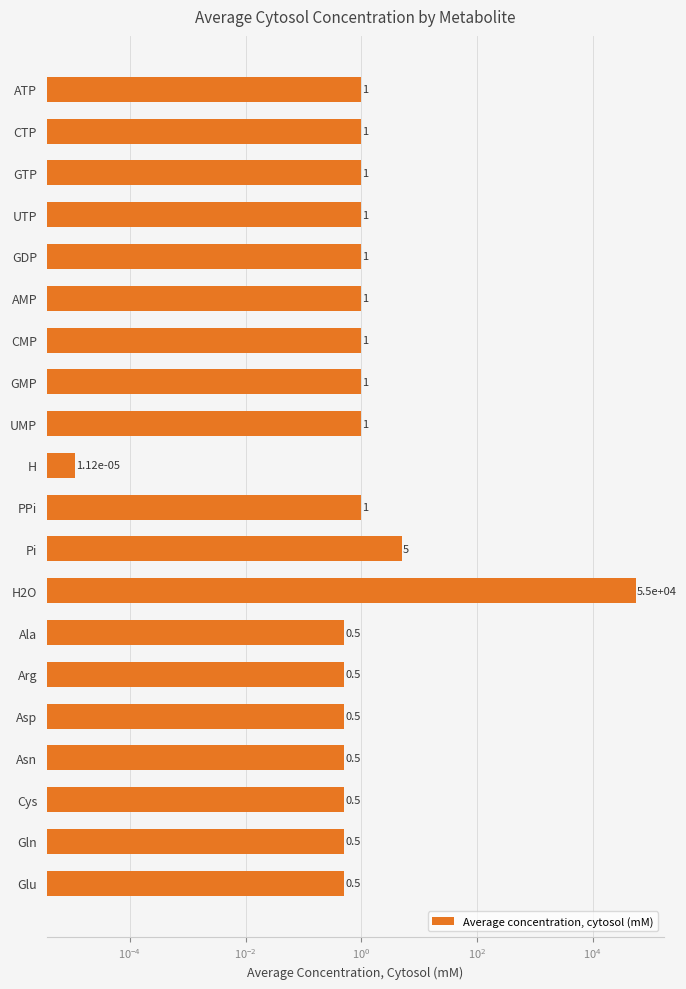

Is it true that the value at H is 0.0?

True